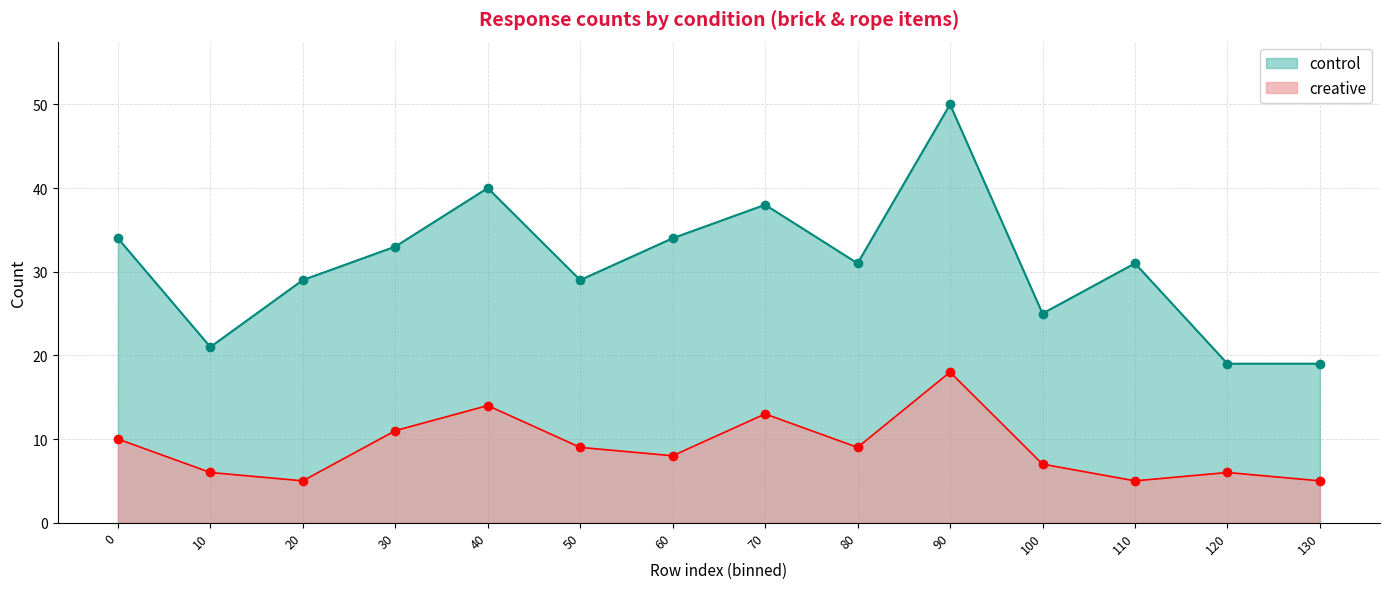

The control series shows 19 at 120. True or false?

True